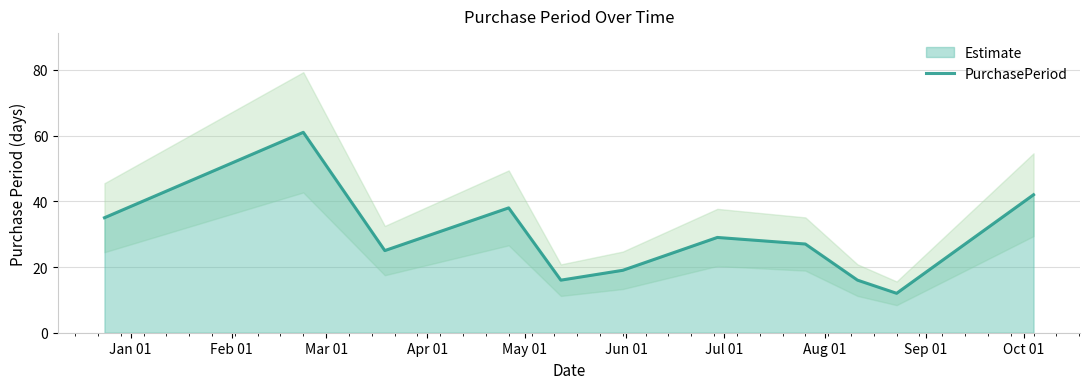

Where is the data nearest to the value 36?

Jan 01